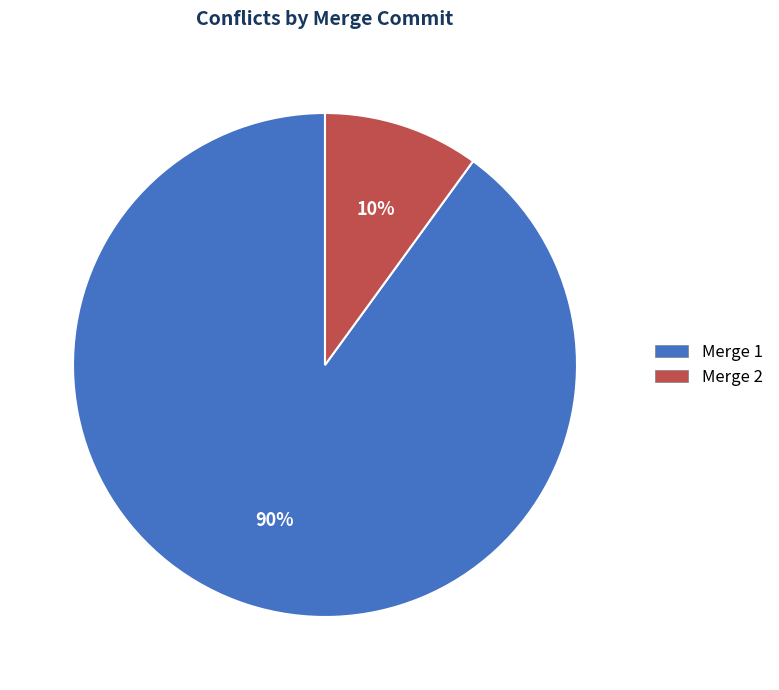

Which slice represents more than half of the pie?

Merge 1